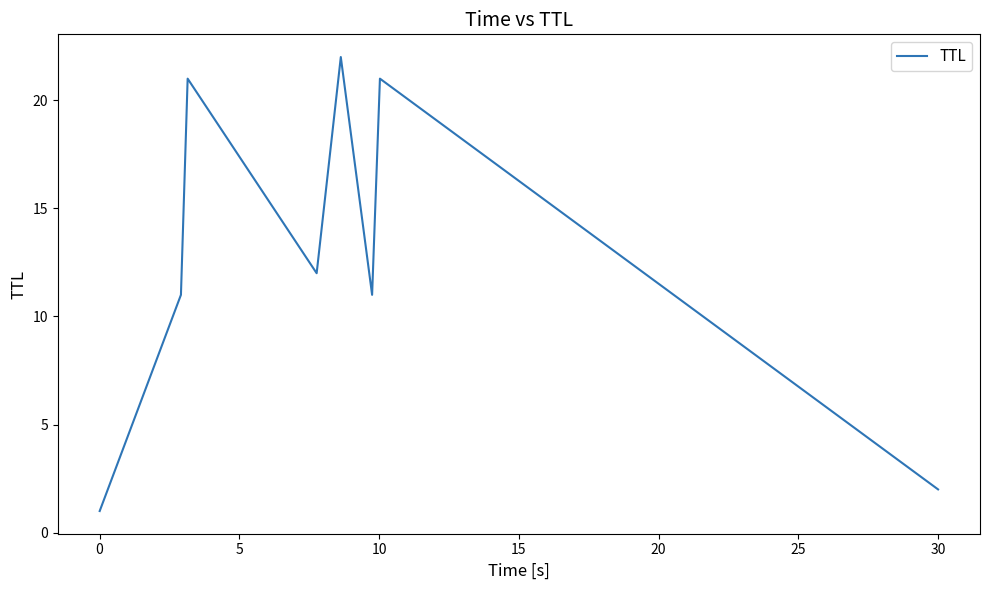

Does the chart display data point markers on the line(s)?

No